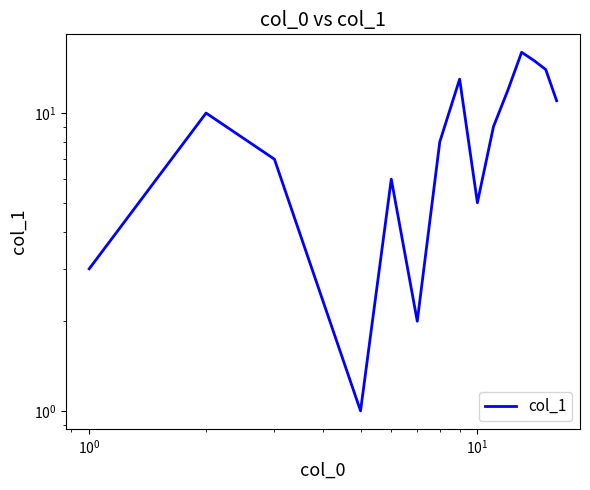

Reading right to left, list all the values displayed in this chart.

11	14	15	16	12	9	5	13	8	2	6	1	7	10	3